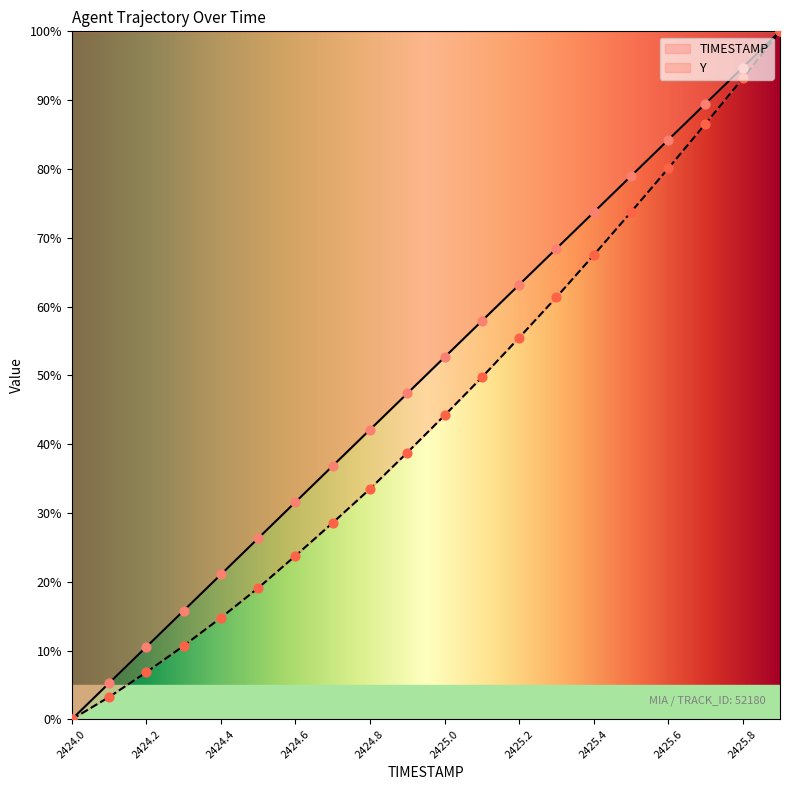

Which series has the largest total across all categories?

TIMESTAMP